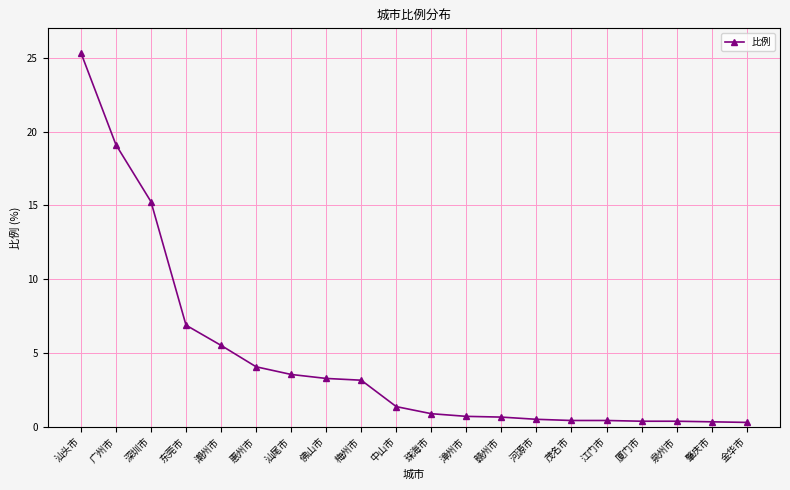

What is the sum of all values?

92.4